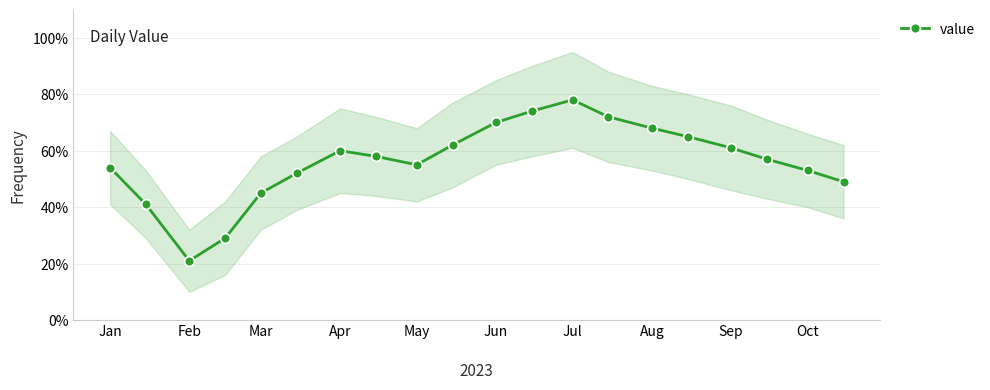

What is the minimum value shown in the chart?

21